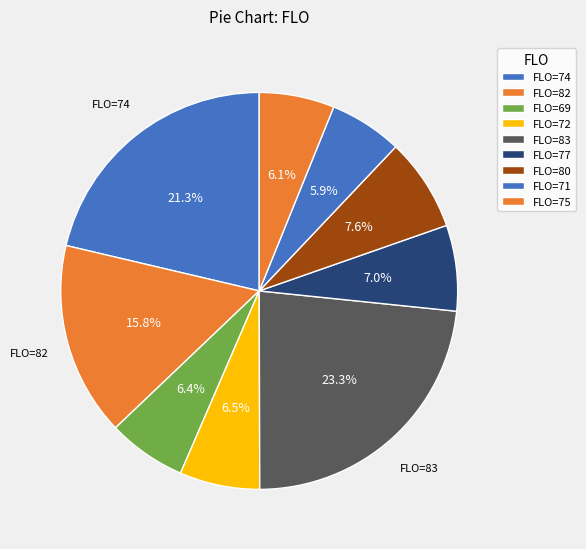

Is there any slice that represents more than half of the pie?

No